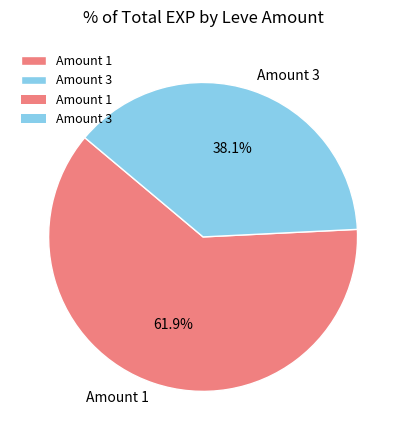

To the nearest percent, what is the difference between the largest and smallest slice percentages?

24%